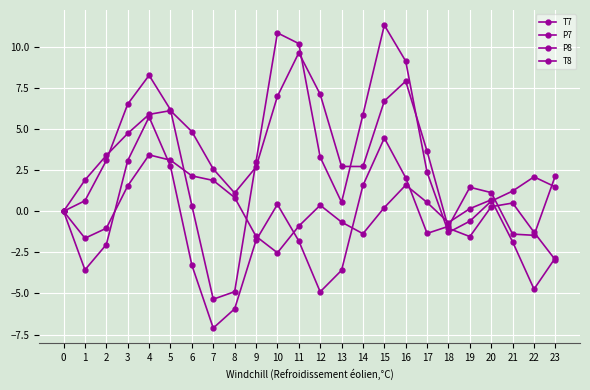

Is this an area chart (filled region under the line)?

No